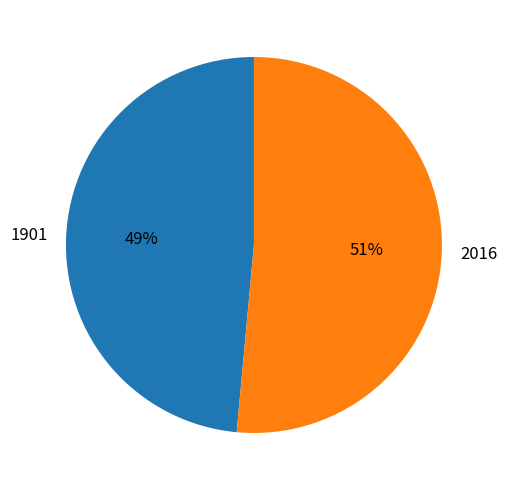

To the nearest percent, what is the average slice percentage?

50%